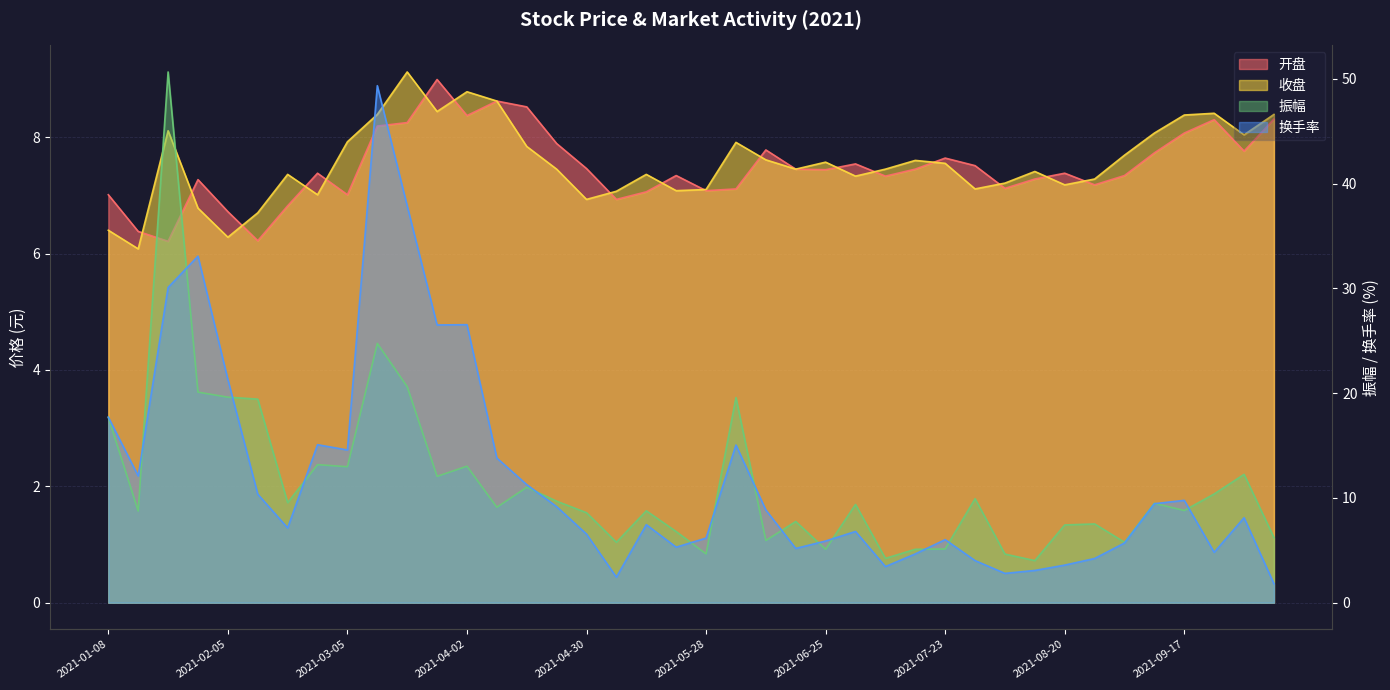

True or false: 开盘 has more than 1 interior local peaks.

True